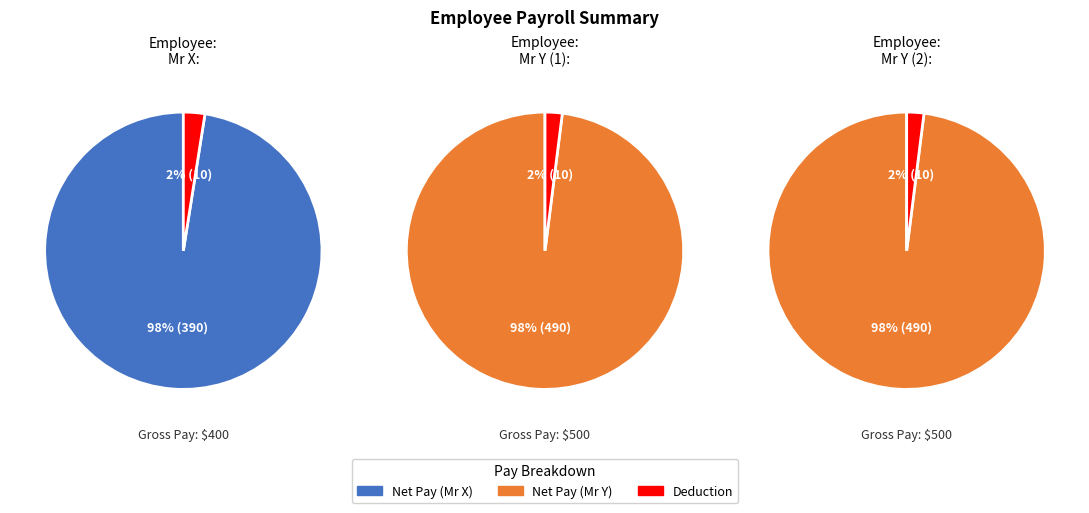

Do Mr X and Mr Y together represent more than half of the pie?

Yes